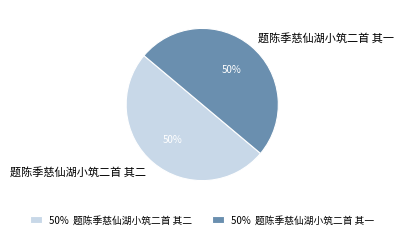

To the nearest percent, what portion does 题陈季慈仙湖小筑二首 其一 represent?

50%